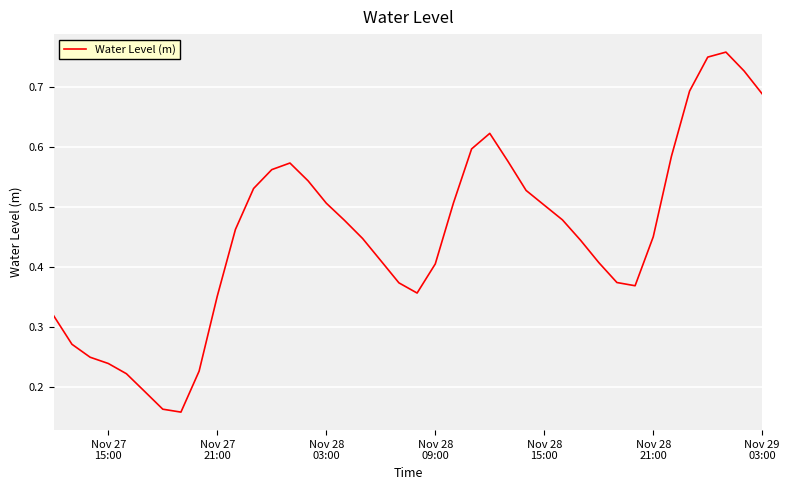

How many lines are shown in the chart?

1